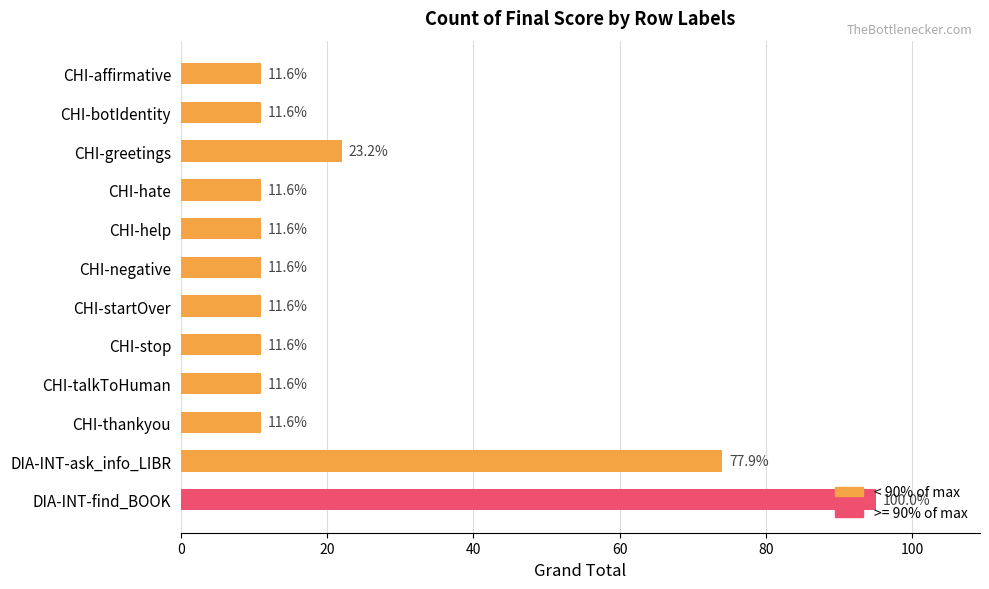

How many bars are there in total?

12